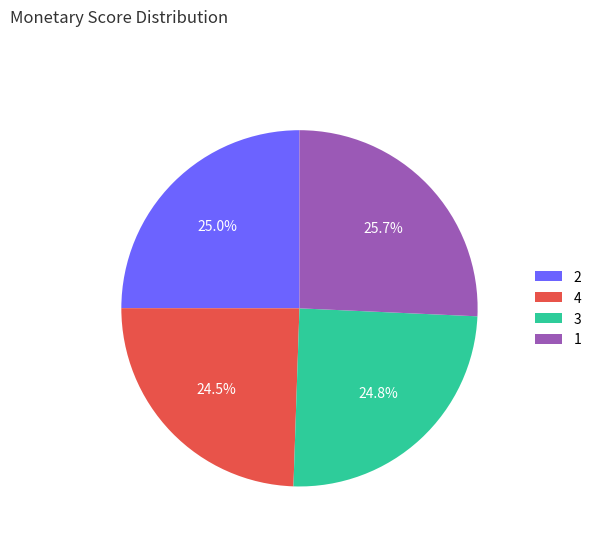

Approximately how many times larger is the value at 4 compared to 3?

1.0